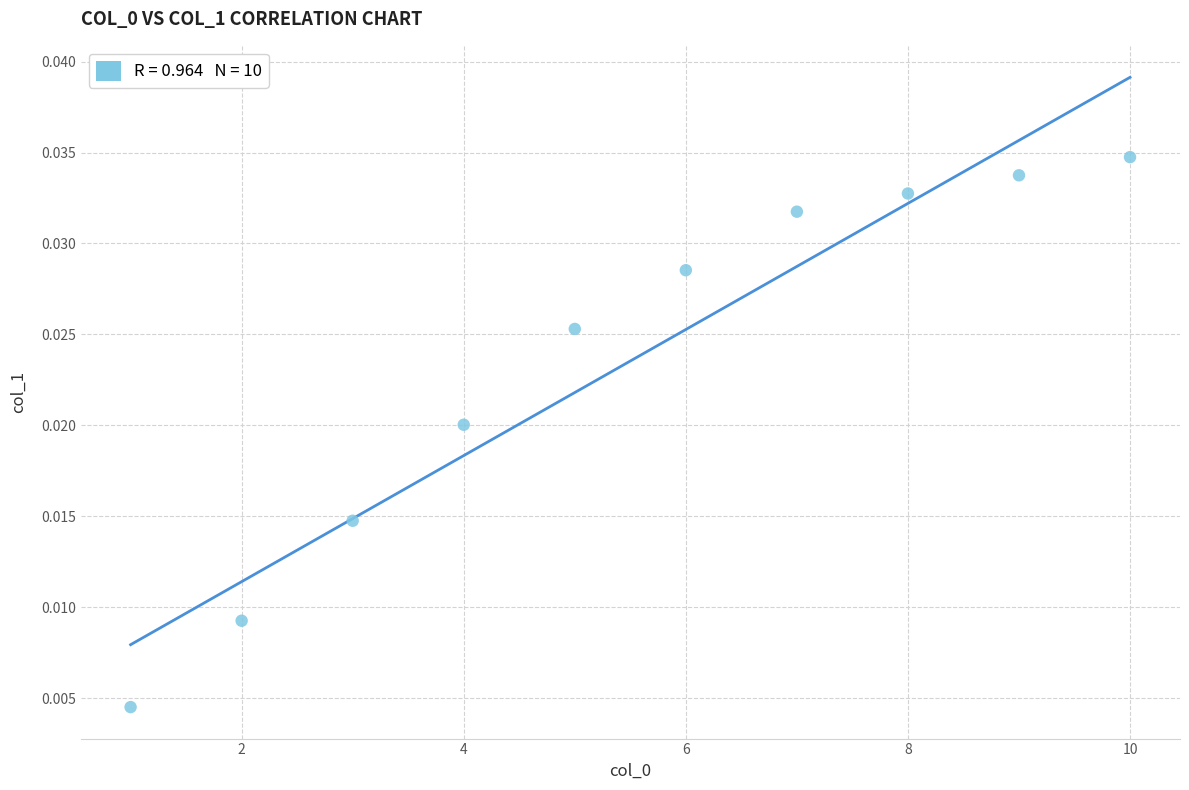

What is the average X value?

5.5